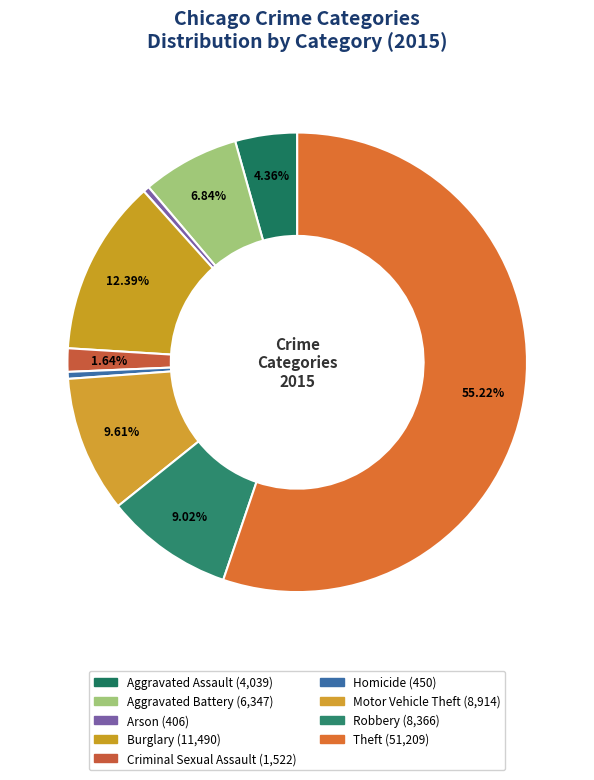

To the nearest percent, what is the difference between the largest and smallest slice percentages?

55%